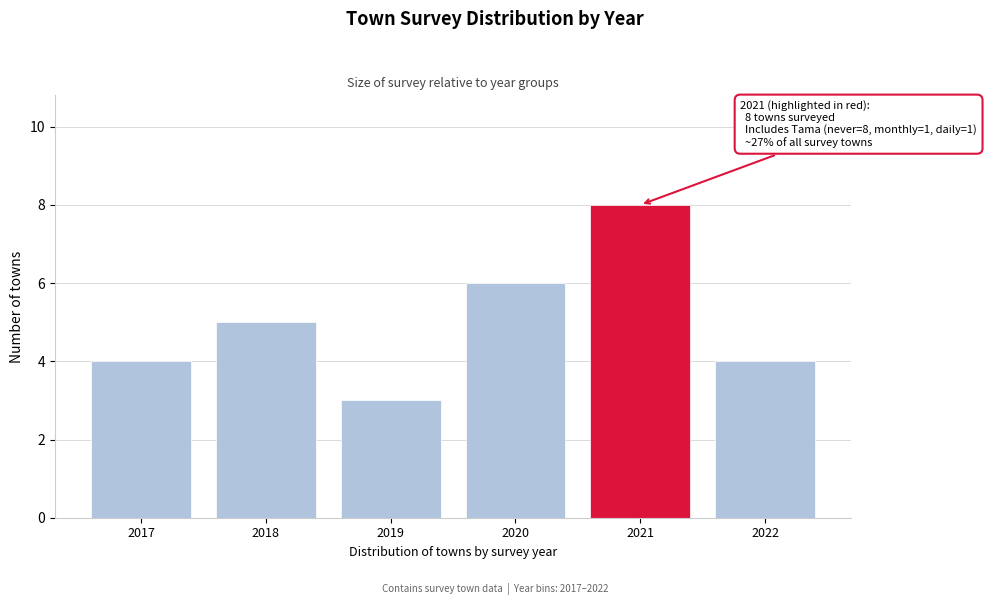

Reading left to right, what are all the values shown in this chart?

2017=4	2018=5	2019=3	2020=6	2021=8	2022=4